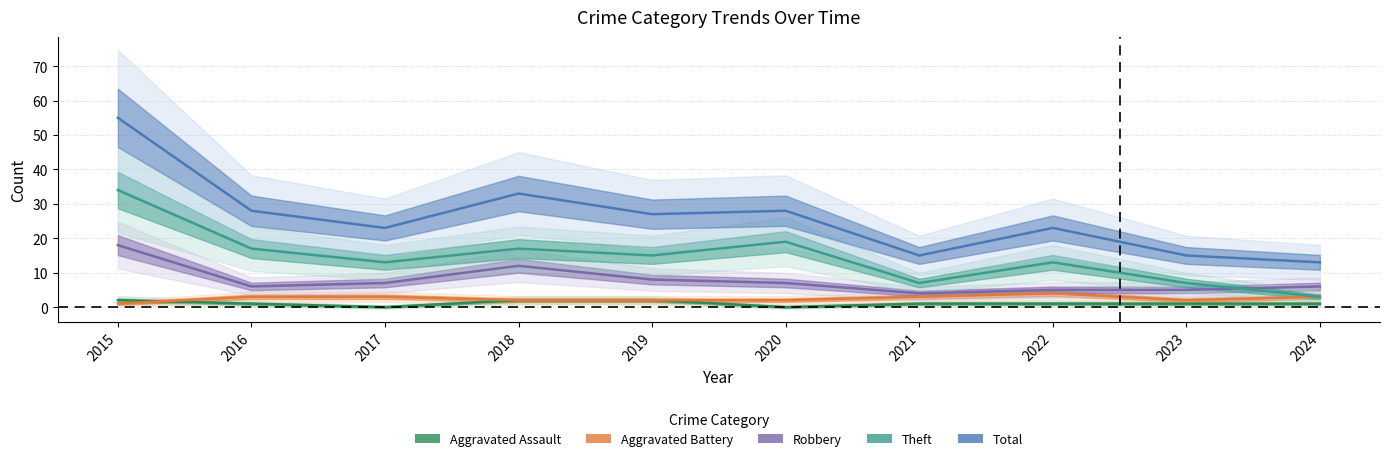

Where does the Aggravated Assault series first go above 1?

2015